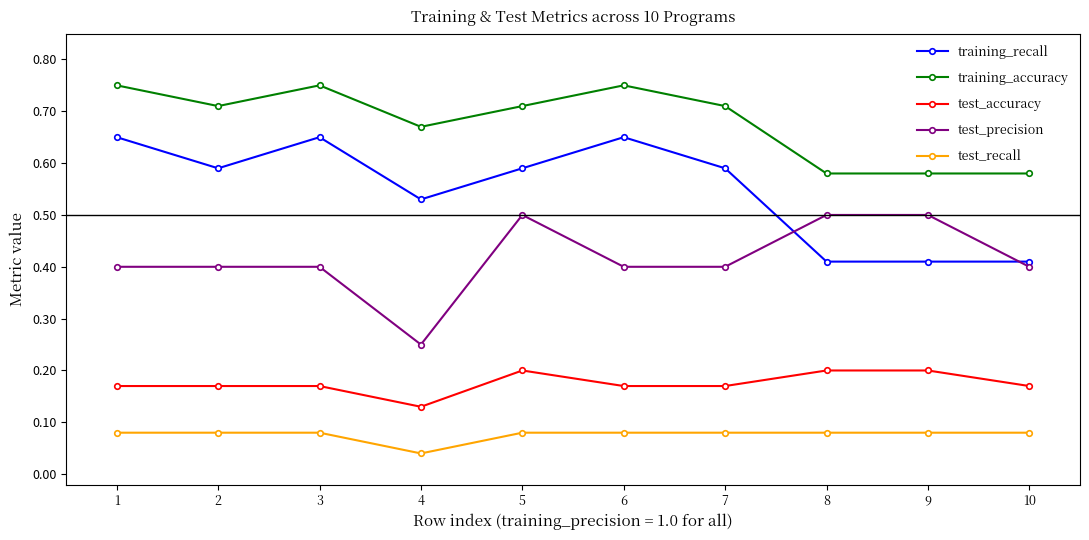

The test_recall series shows 0.0 at 6. True or false?

False